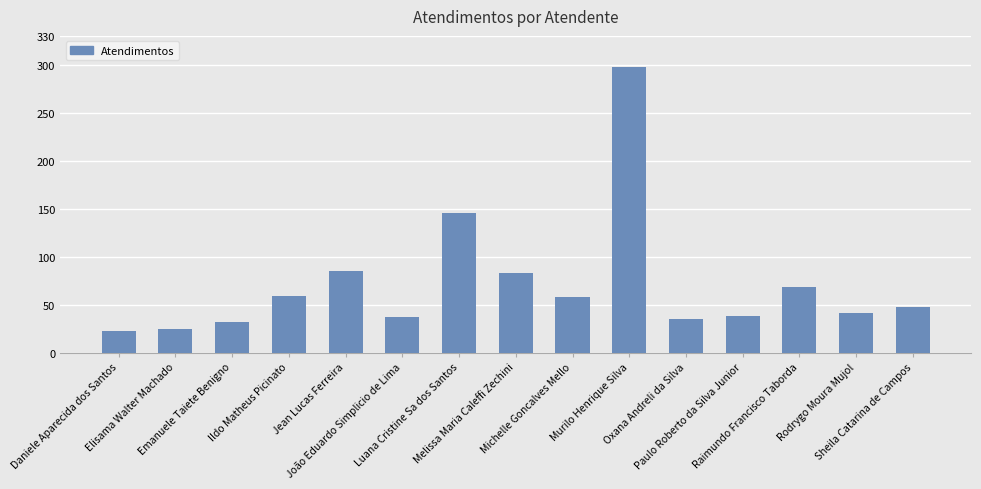

Between Emanuele Taiete Benigno and Jean Lucas Ferreira, which is larger?

Jean Lucas Ferreira